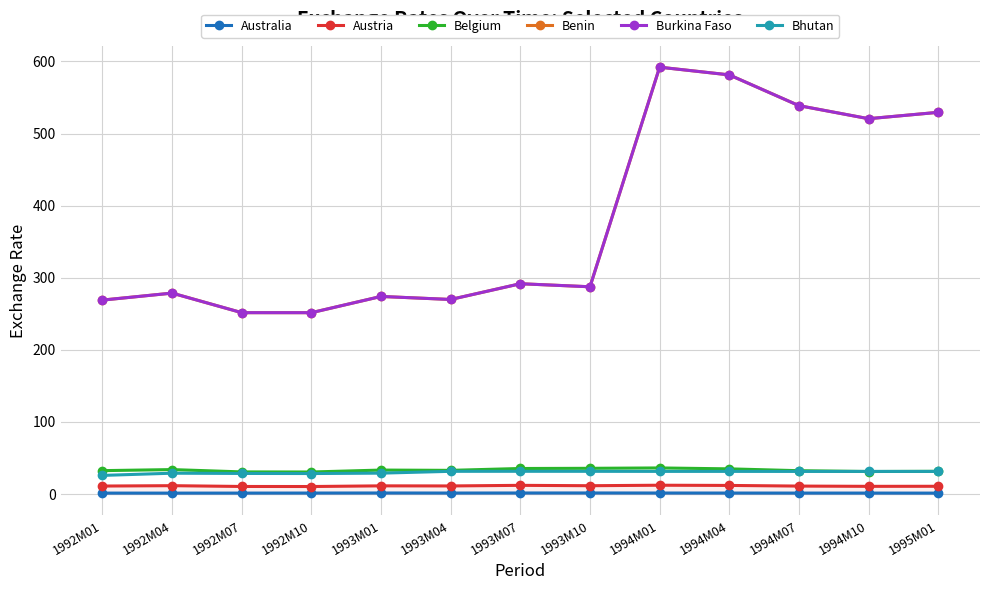

True or false: Austria has a value of 11.4 at 1993M01.

True